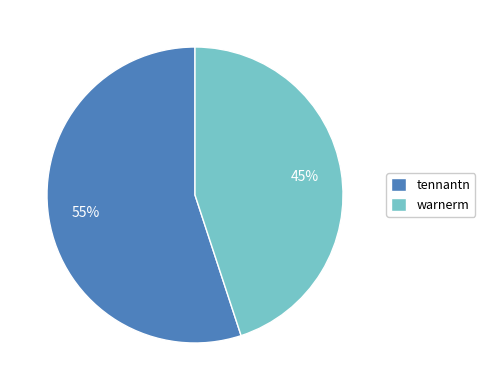

To the nearest percent, what portion does tennantn represent?

55%